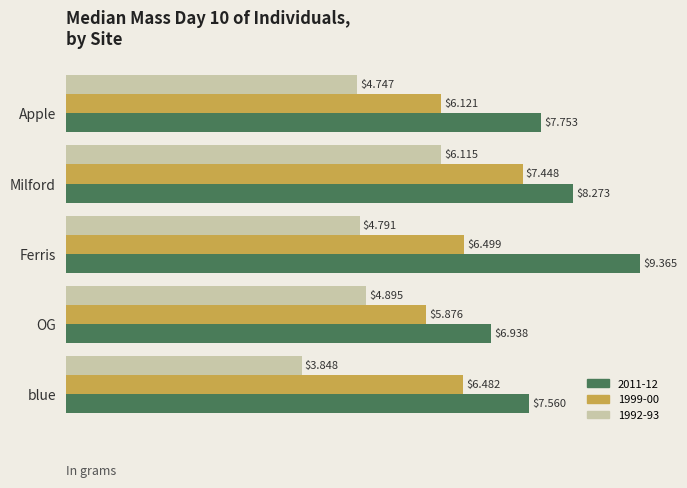

What is the difference between the second highest and minimum values in the 1999-00 series?

0.6